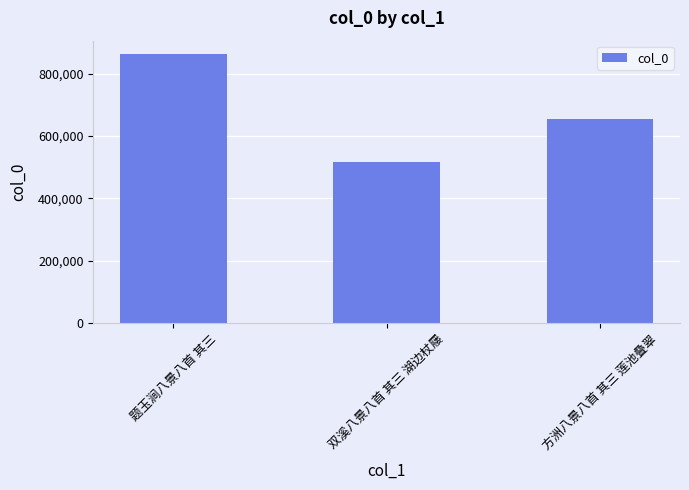

Is it true that the value at 题玉涧八景八首 其三 is 862163?

True